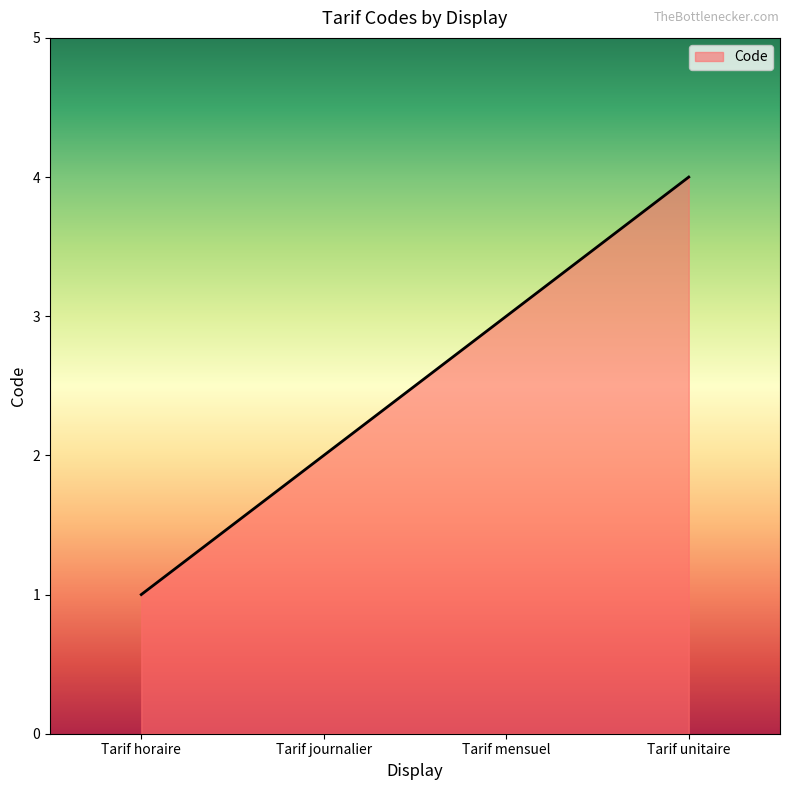

Reading right to left, what are all the values shown in this chart?

4	3	2	1